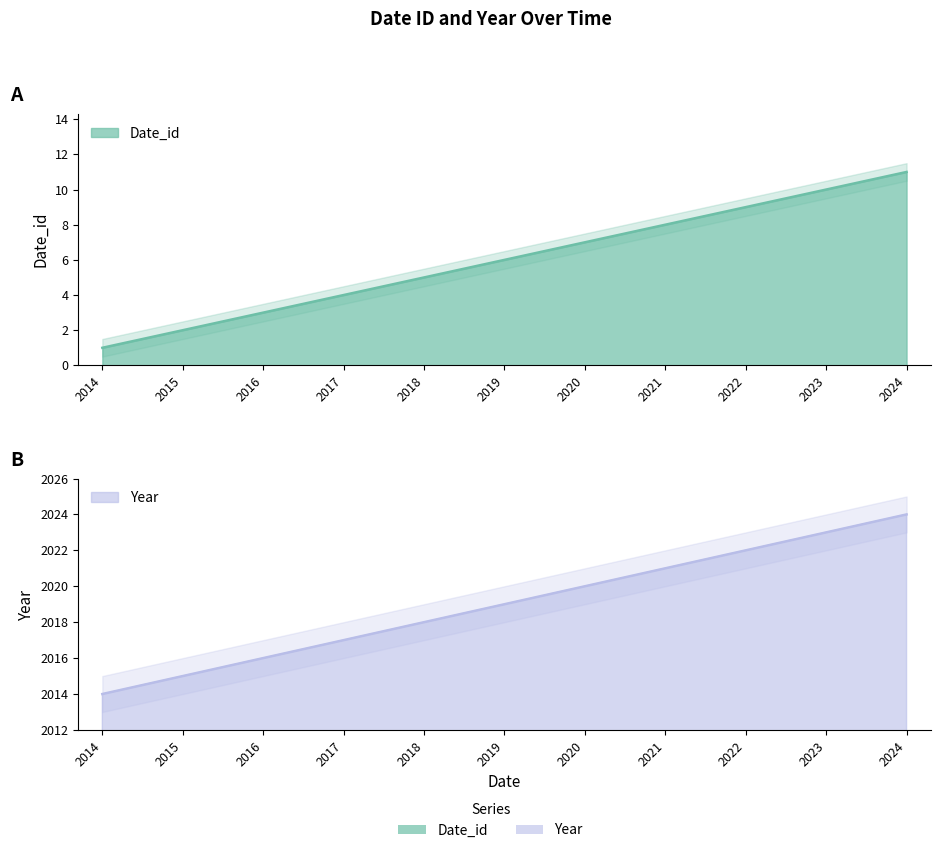

How many series are shown in this chart?

2